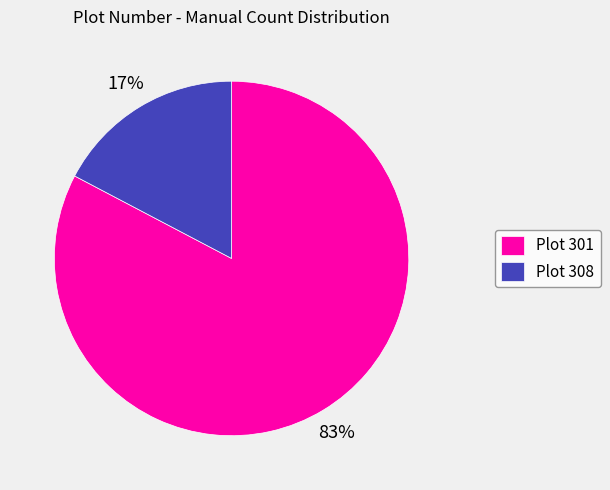

Between Plot 301 and Plot 308, which is larger?

Plot 301